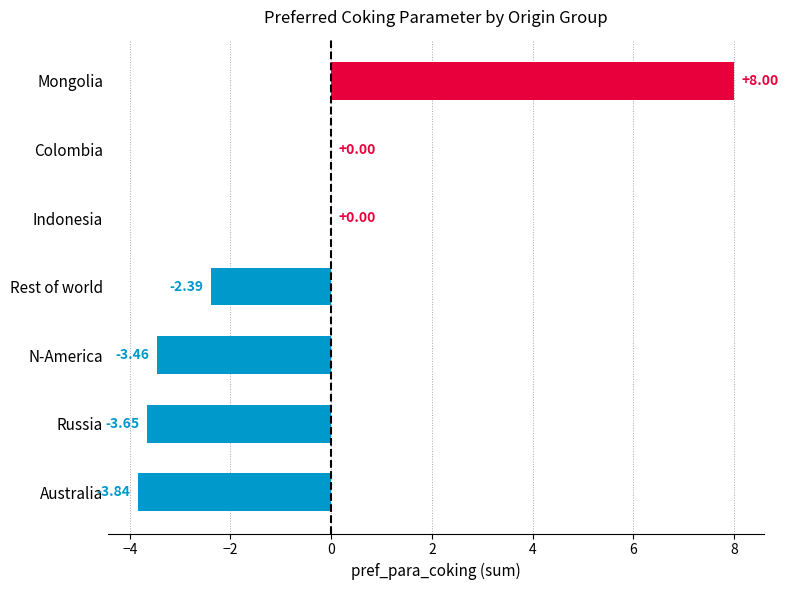

What is the sum of all values?

-5.3